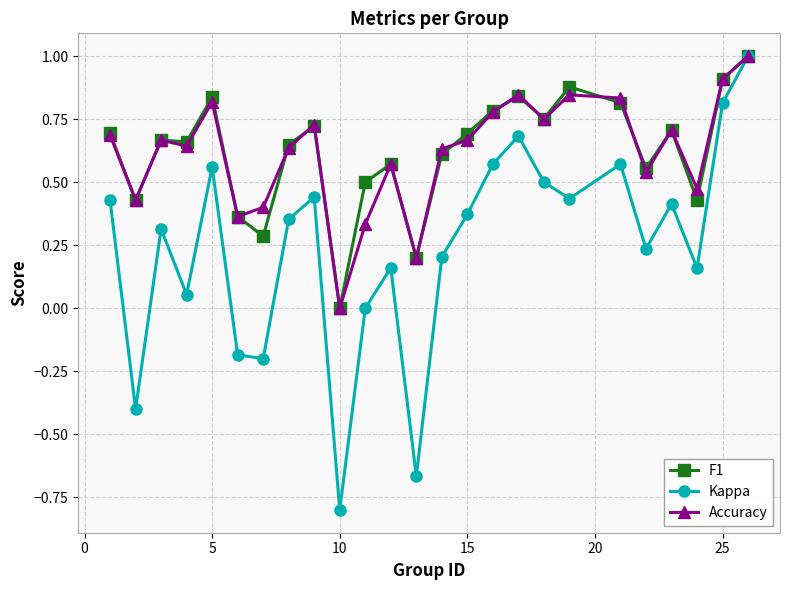

How many interior local valleys does the Kappa series have?

8